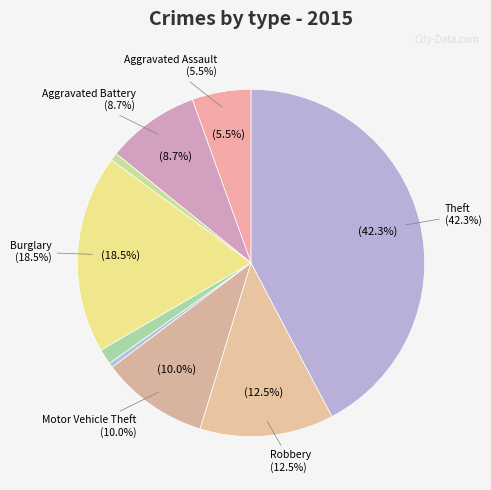

What percentage is NOT represented by Aggravated Battery?

91.3%